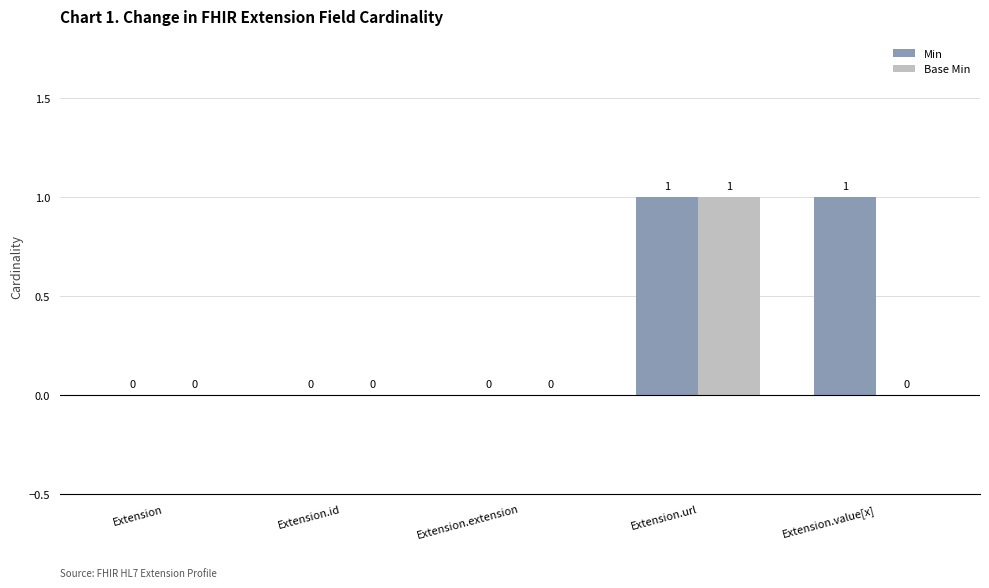

True or false: Min has a value of 1 at Extension.

False